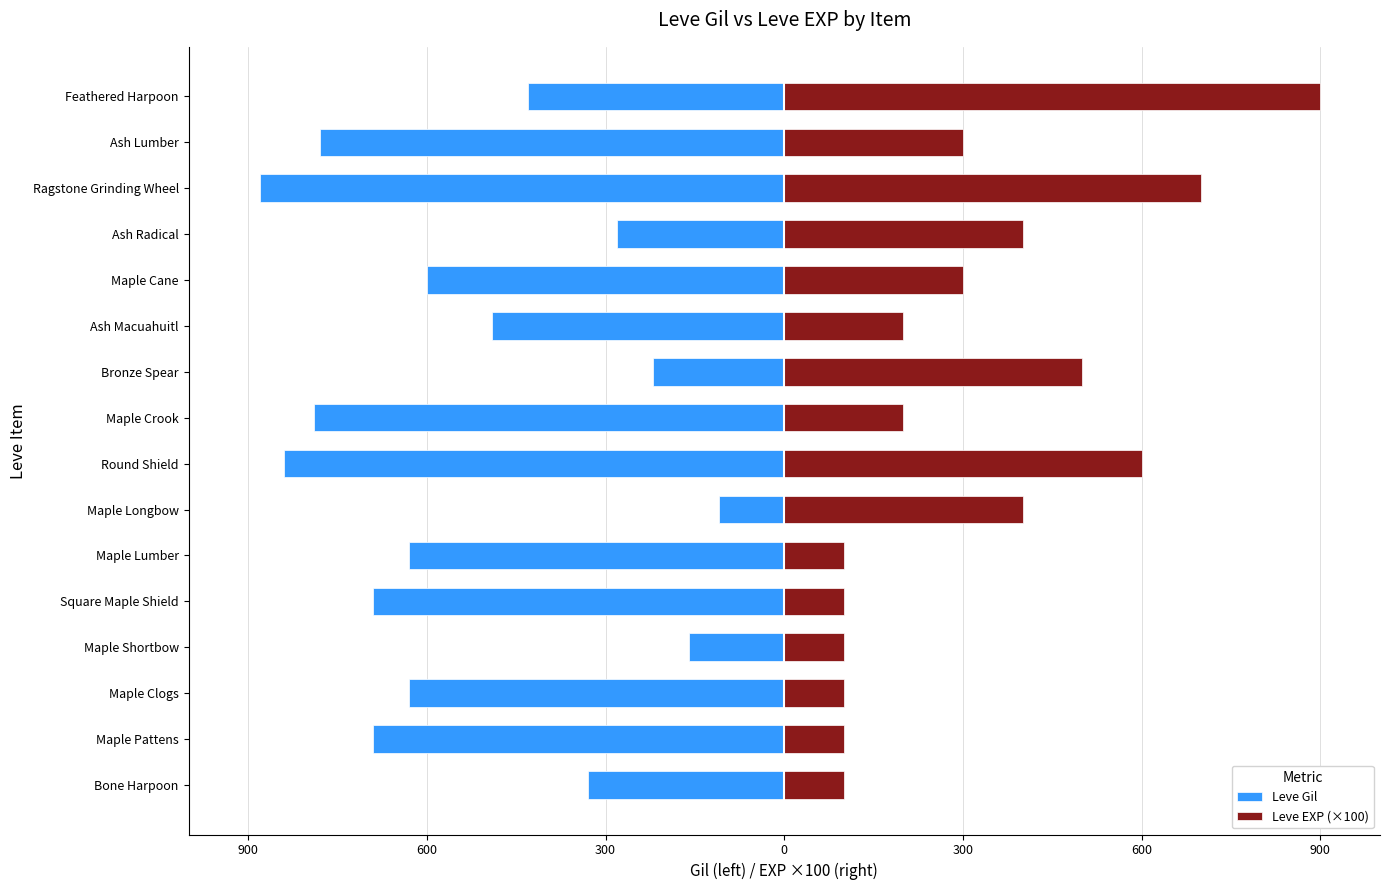

Which series has the widest spread of values?

Leve EXP (×100)